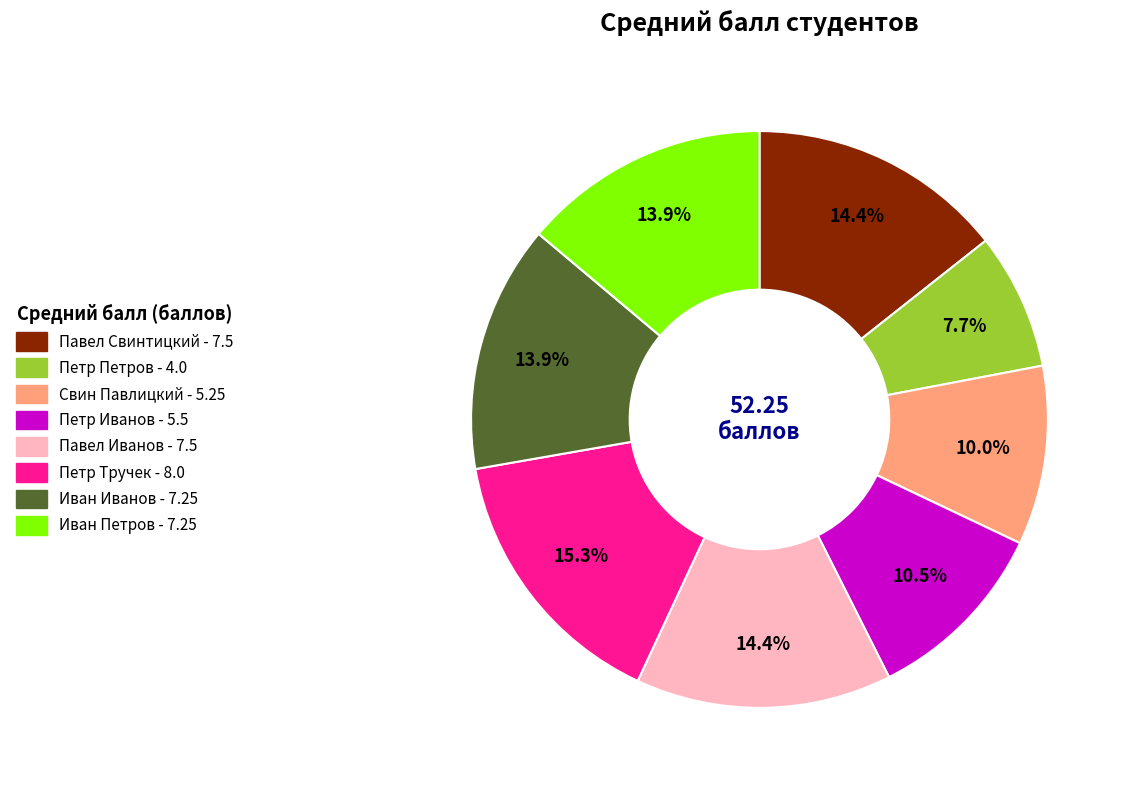

How many slices are in this pie chart?

8